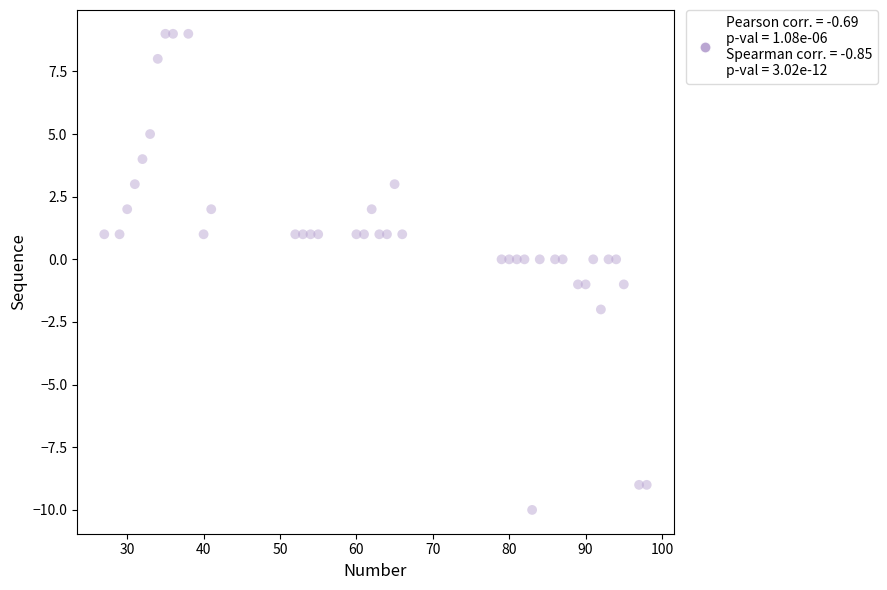

What is the range of X values (max minus min)?

71